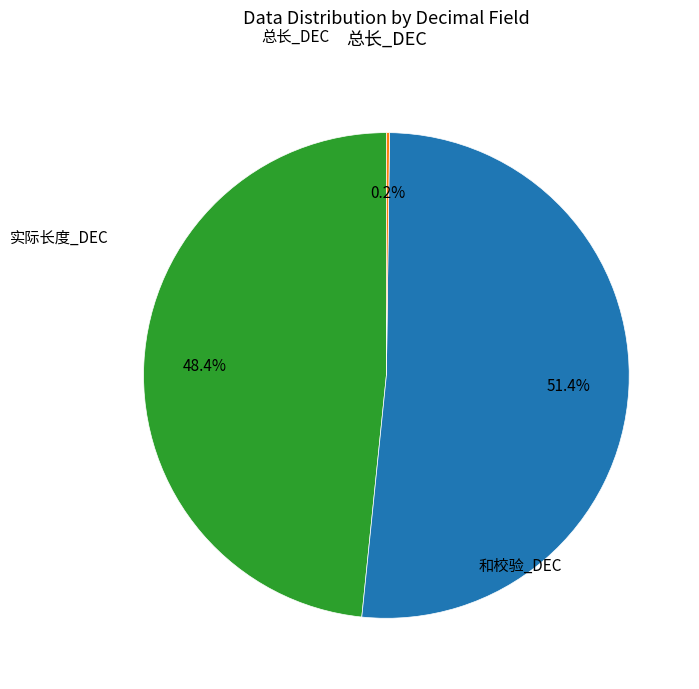

Is there a majority slice in this chart?

Yes